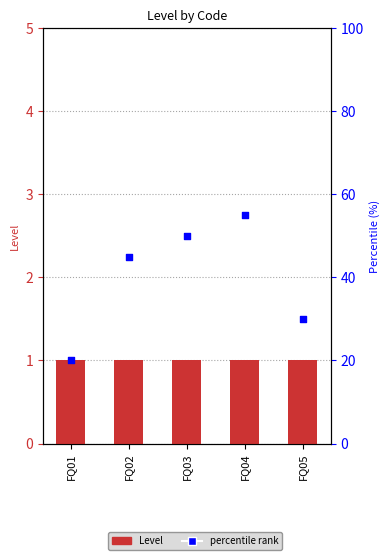

Which series contains the highest Y value?

percentile rank